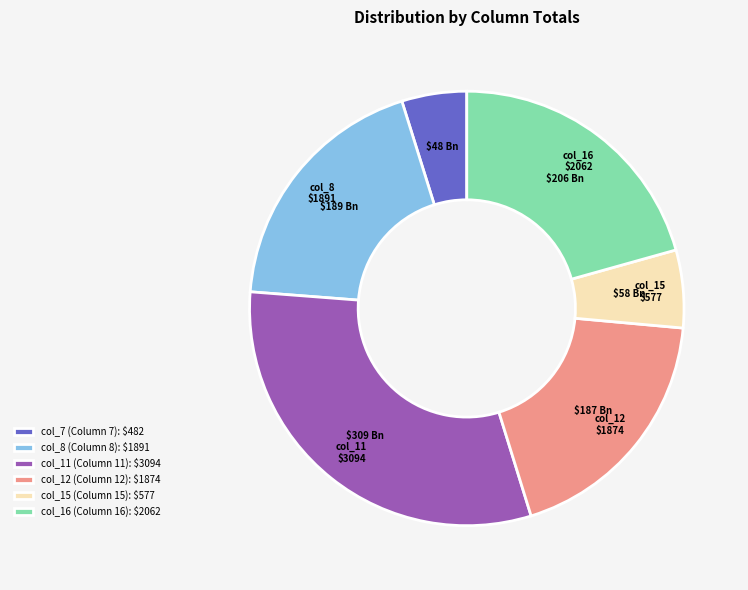

Is there a majority slice in this chart?

No